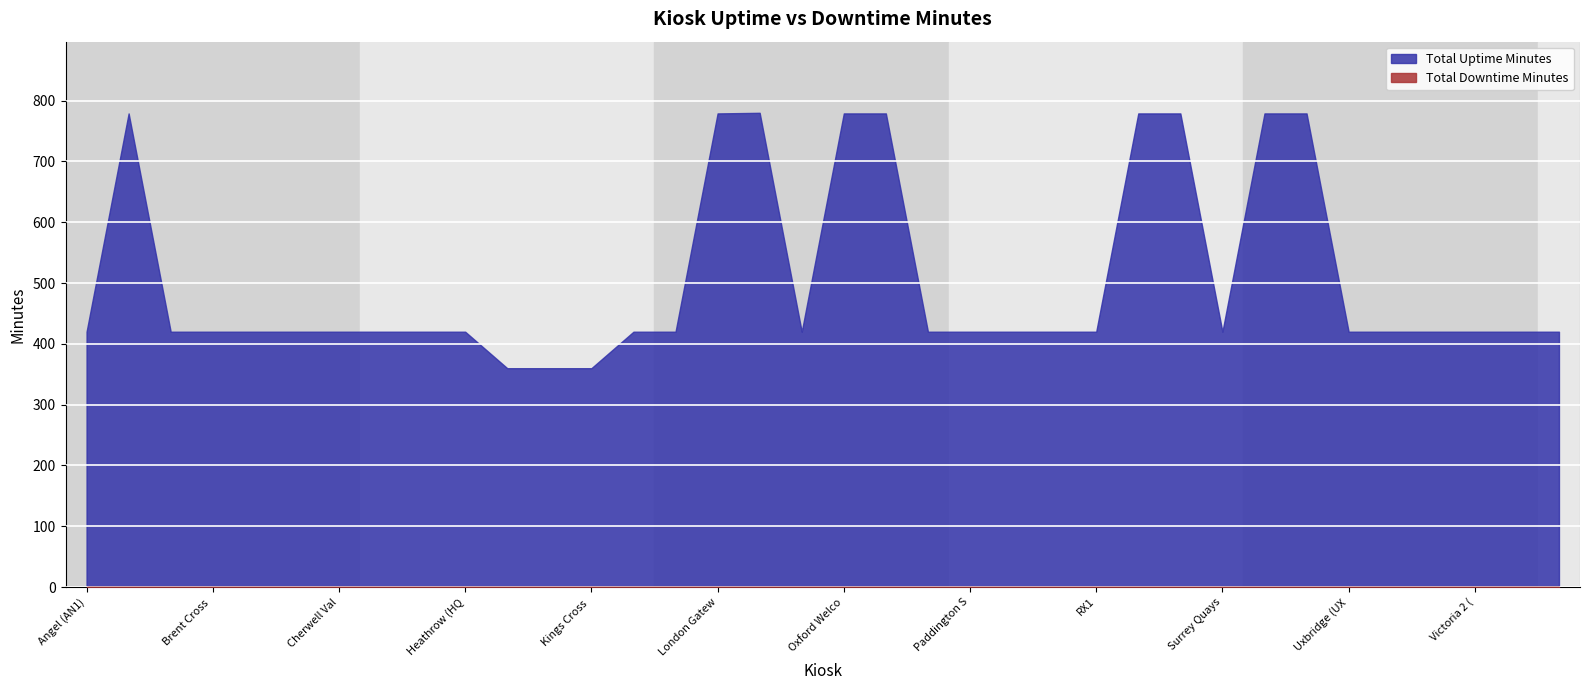

True or false: Total Uptime Minutes and Total Downtime Minutes intersect in this chart.

False